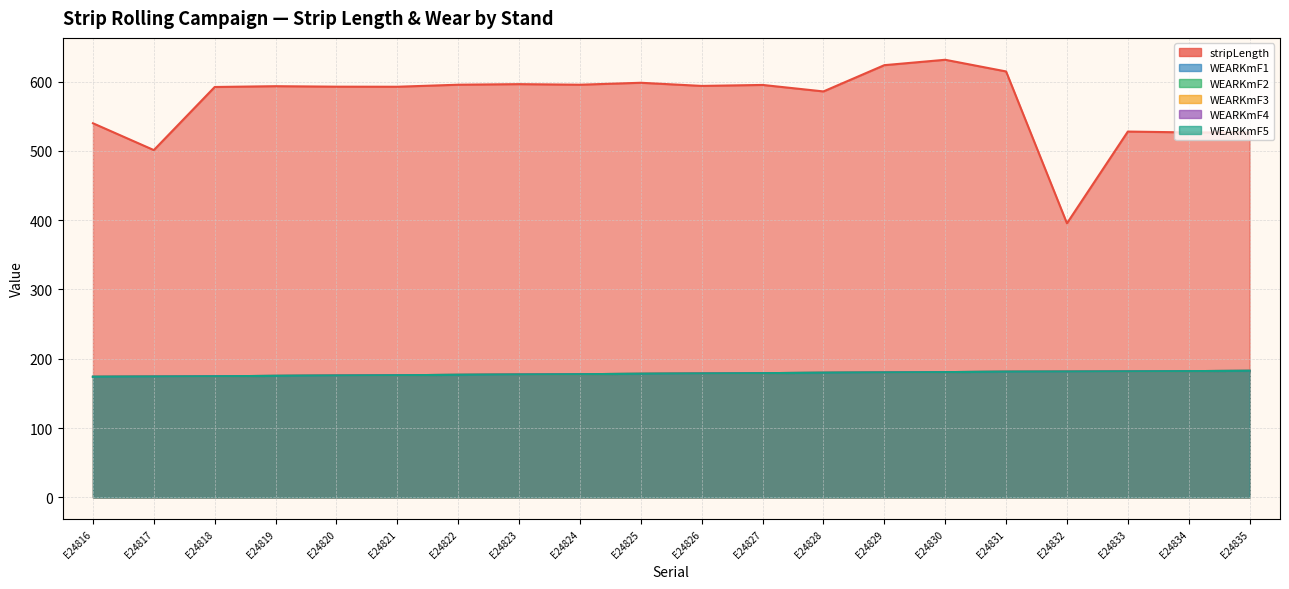

Rank the series at E24822 from lowest to highest value.

WEARKmF1, WEARKmF2, WEARKmF3, WEARKmF4, WEARKmF5, stripLength